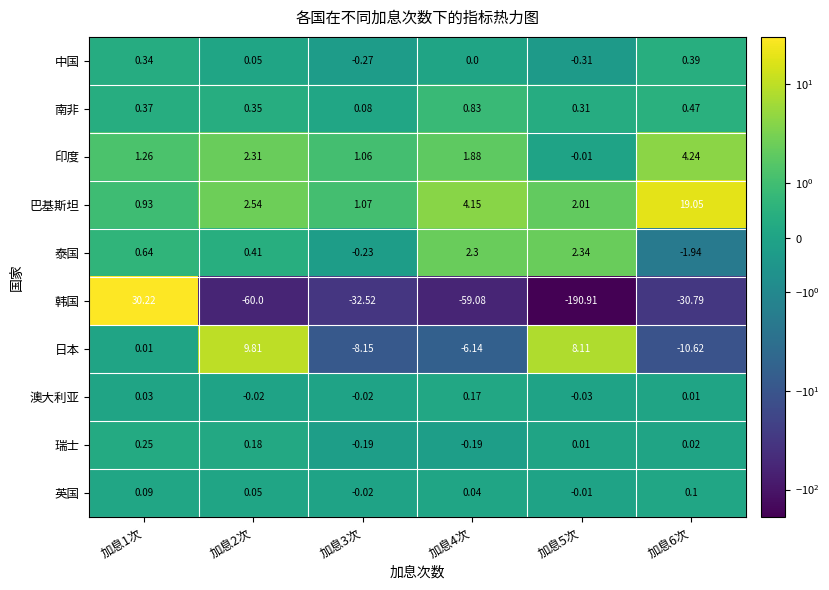

Is the value of 中国 at 加息1次 greater than the value of 澳大利亚 at 加息3次?

Yes